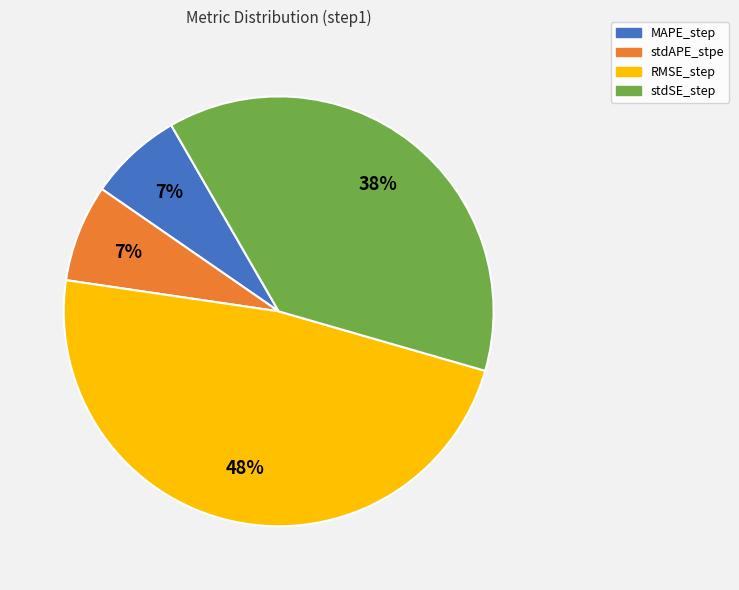

To the nearest percent, what portion does RMSE_step represent?

48%